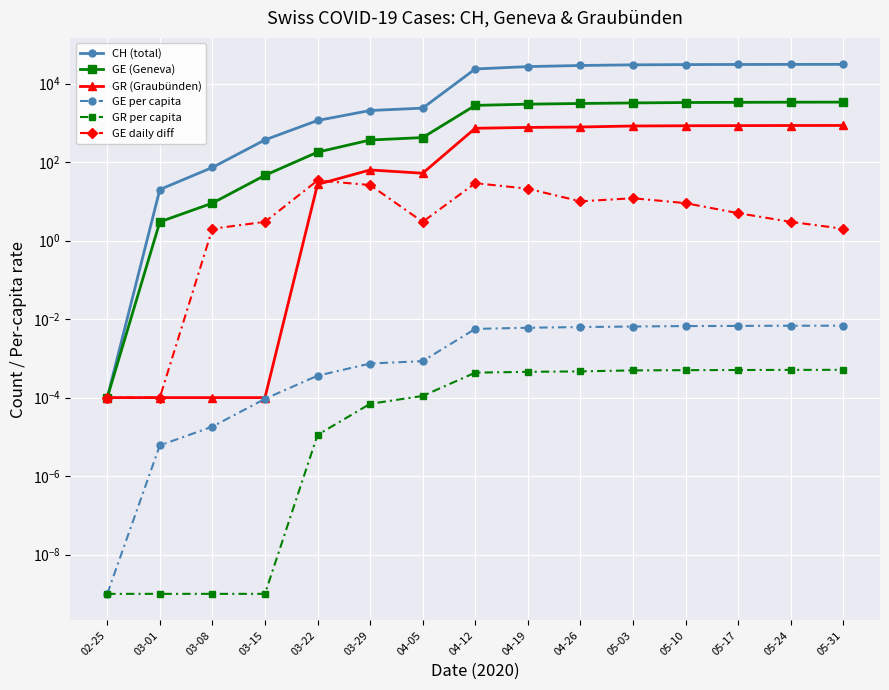

Where is the first local maximum for GR (Graubünden)?

03-29